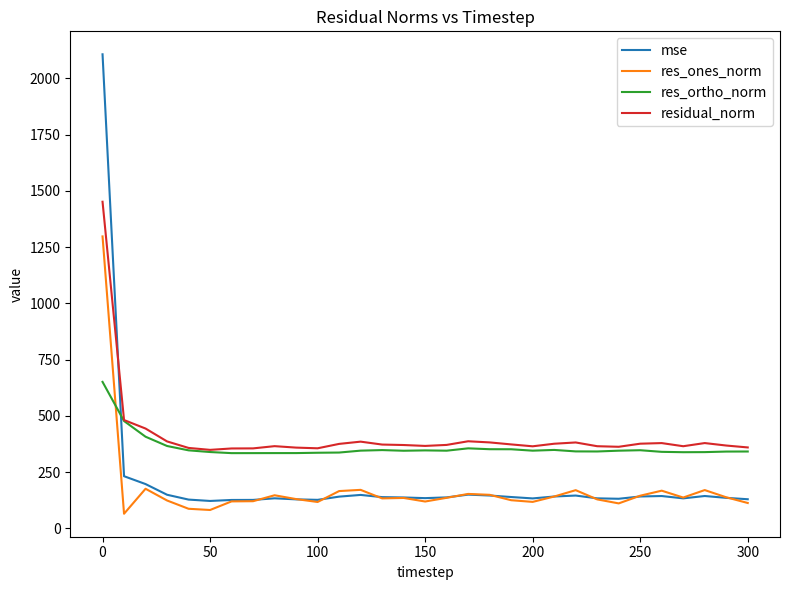

How many intersections are there between res_ones_norm and res_ortho_norm?

1